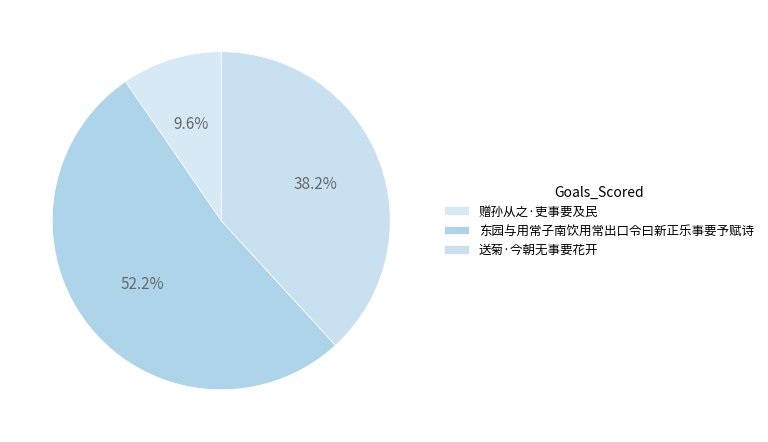

Which slice represents more than half of the pie?

东园与用常子南饮用常出口令曰新正乐事要予赋诗